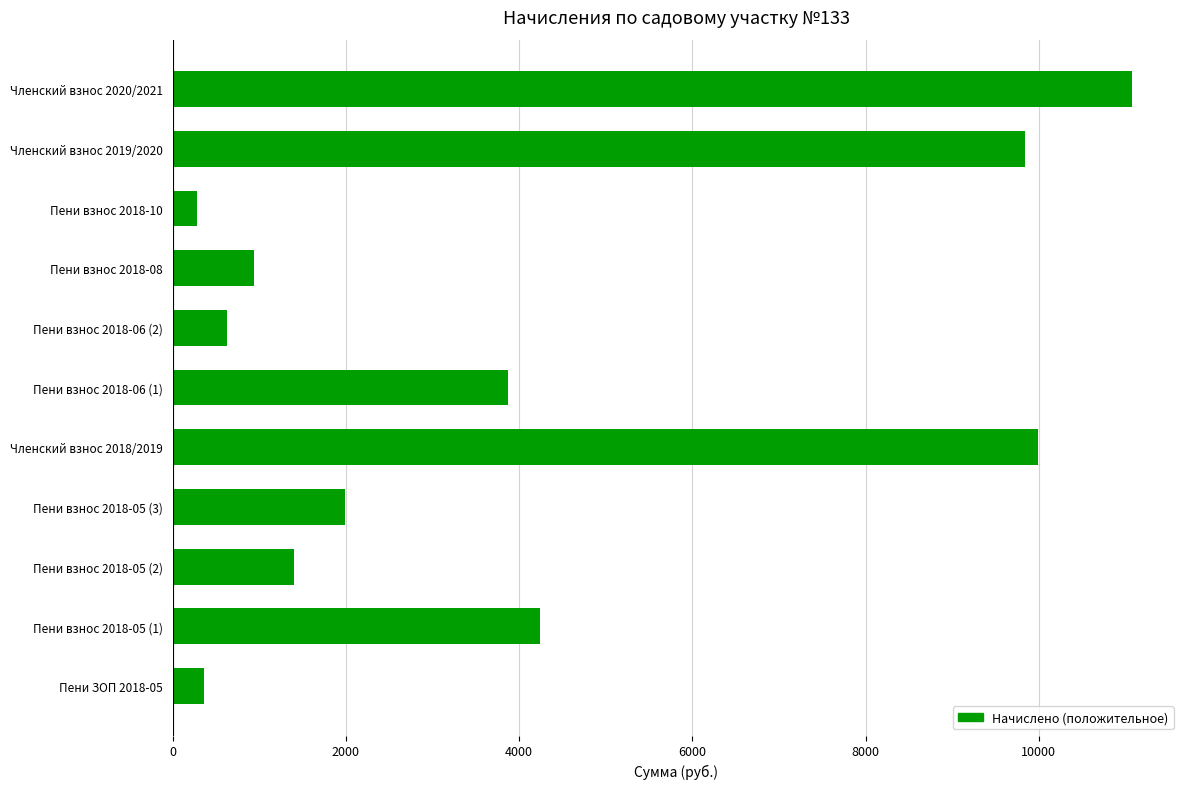

The chart shows a value of 3204.2 at Членский взнос 2019/2020. True or false?

False